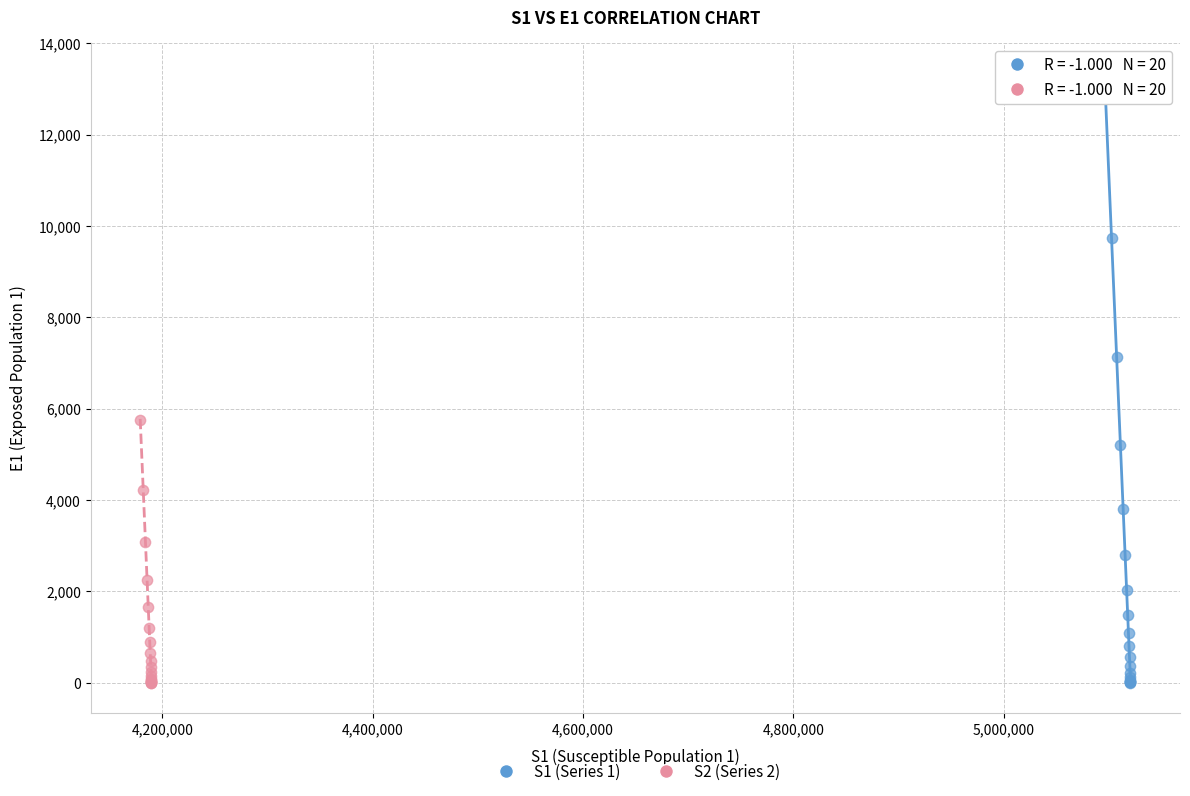

Which series reaches the maximum Y coordinate?

S1 (Series 1)